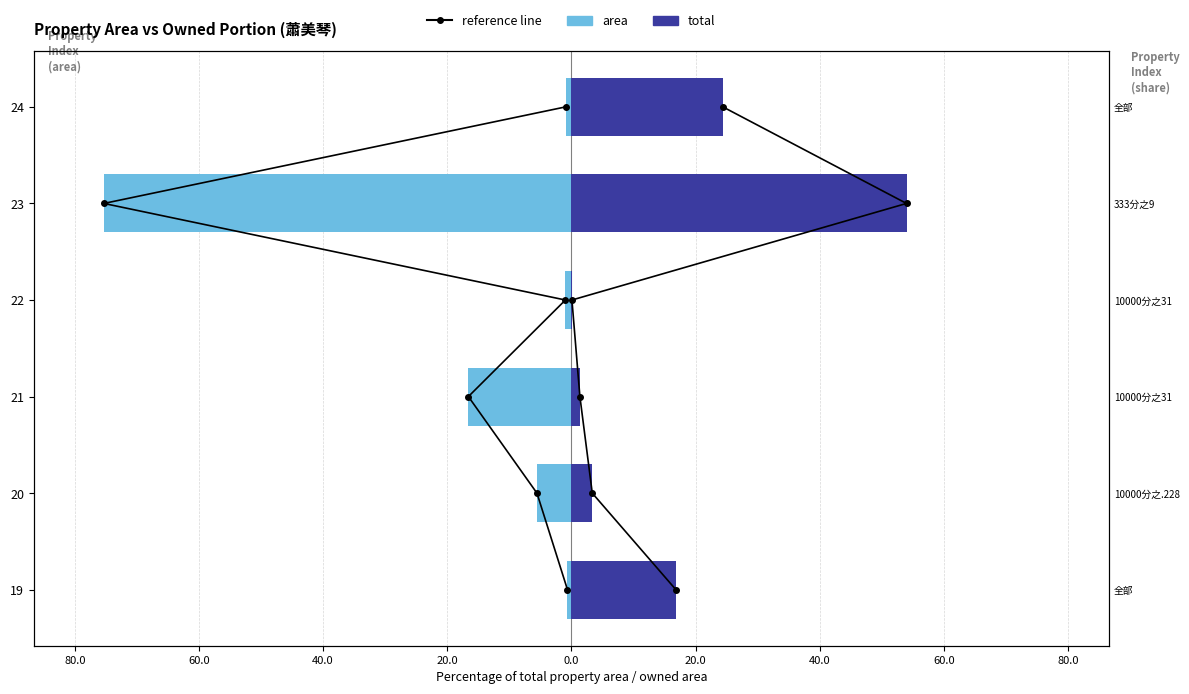

Which series has the widest spread of values?

area